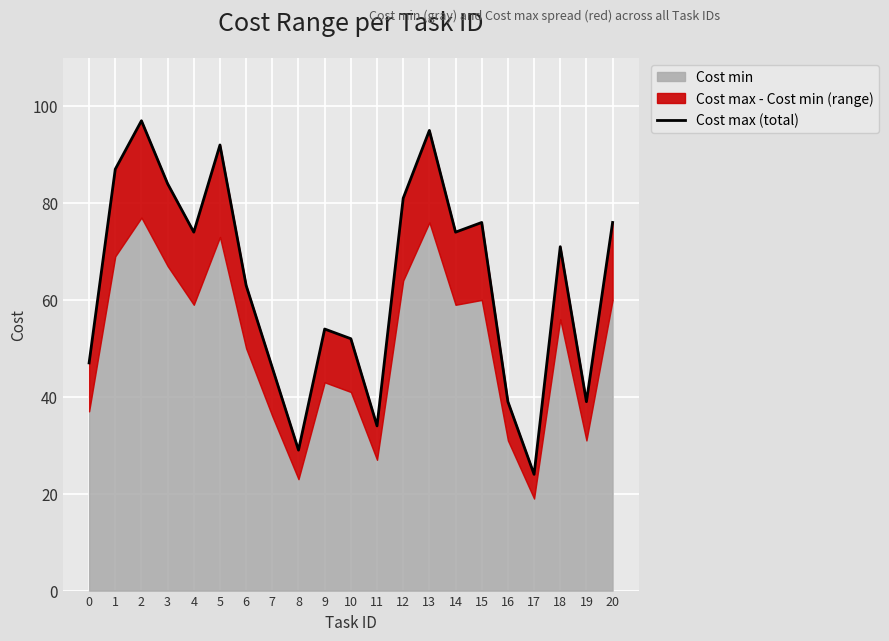

What is the value of the 21st point from the left?

76